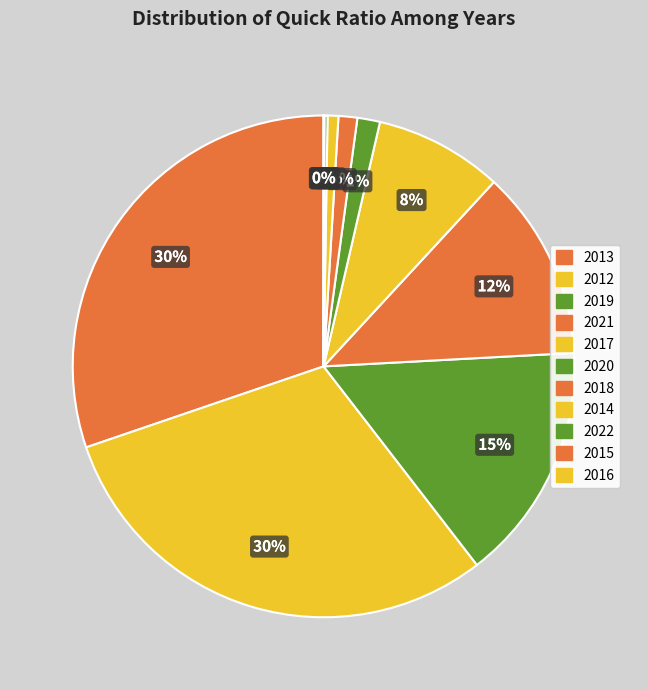

Which slice is the largest?

2012